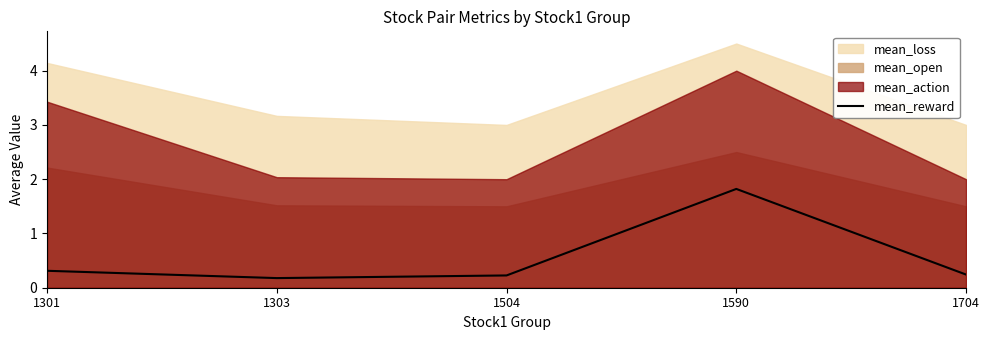

What is the highest value of the mean_reward series?

1.8